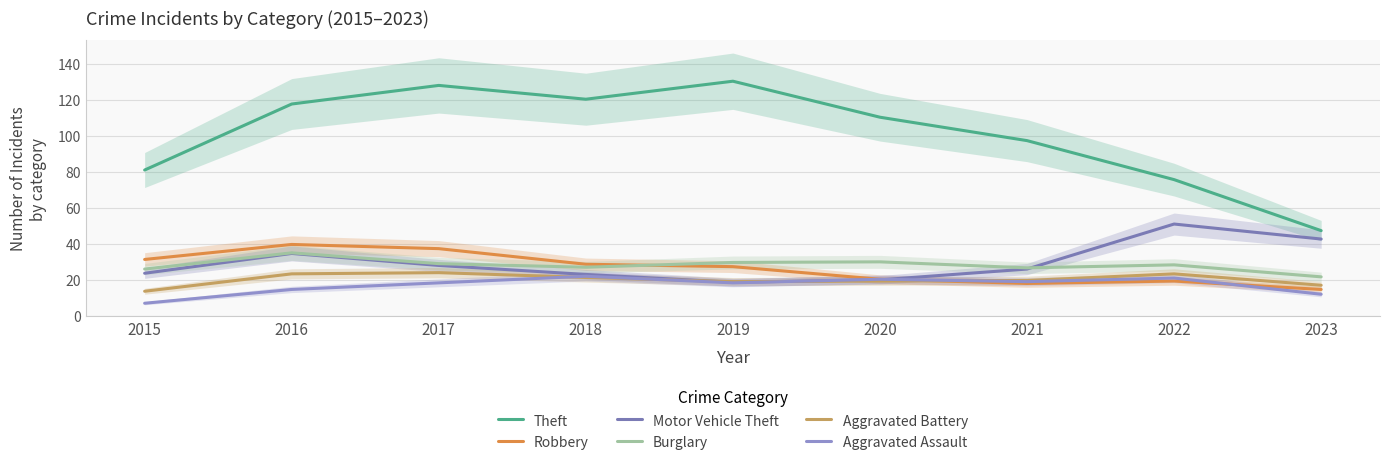

True or false: Robbery has more than 0 interior local peaks.

True